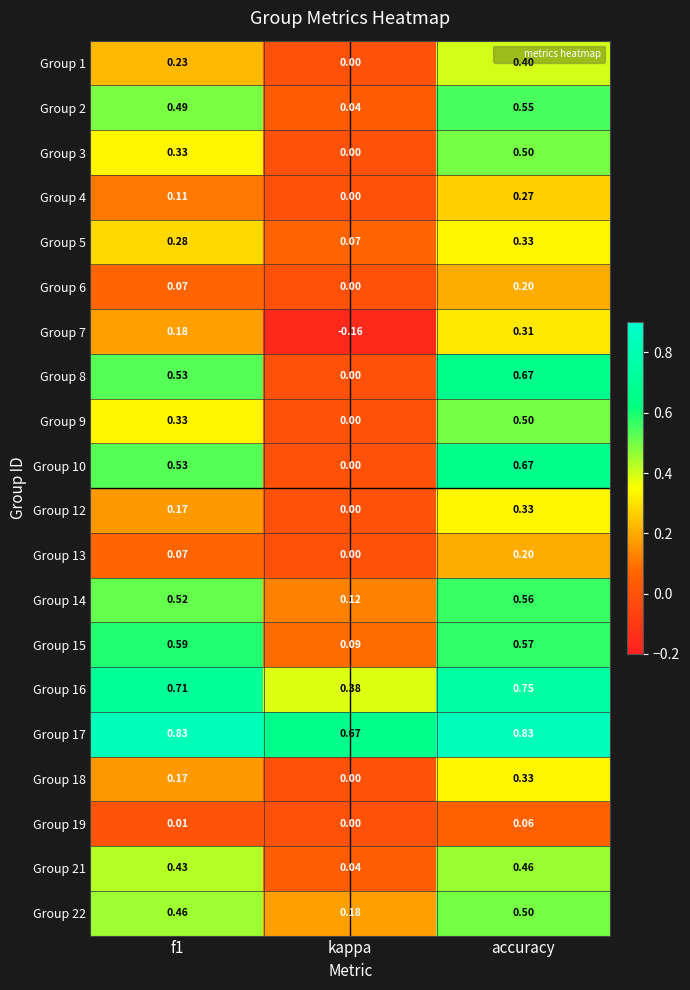

Count the number of categories in the chart.

3